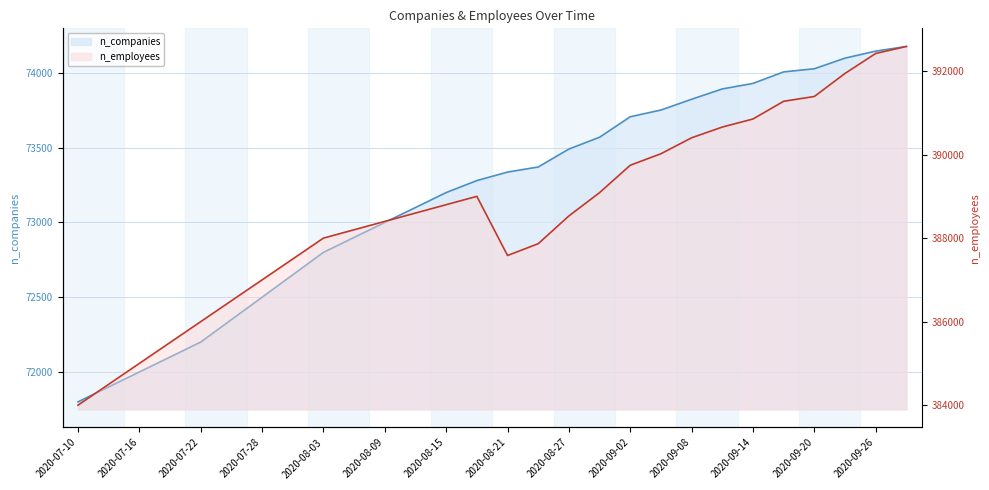

Reading right to left, transcribe all the data shown in this chart.

n_companies: 2020-09-28=74177	2020-09-26=74146	2020-09-23=74099	2020-09-20=74028	2020-09-17=74007	2020-09-14=73930	2020-09-11=73893	2020-09-08=73824	2020-09-05=73752	2020-09-02=73707	2020-08-30=73570	2020-08-27=73491	2020-08-24=73371	2020-08-21=73337	2020-08-18=73280	2020-08-15=73200	2020-08-12=73100	2020-08-09=73000	2020-08-06=72900	2020-08-03=72800	2020-07-31=72650	2020-07-28=72500	2020-07-25=72350	2020-07-22=72200	2020-07-19=72100	2020-07-16=72000	2020-07-13=71900	2020-07-10=71800
n_employees: 2020-09-28=392588	2020-09-26=392421	2020-09-23=391943	2020-09-20=391391	2020-09-17=391276	2020-09-14=390852	2020-09-11=390659	2020-09-08=390402	2020-09-05=390020	2020-09-02=389745	2020-08-30=389089	2020-08-27=388531	2020-08-24=387866	2020-08-21=387584	2020-08-18=389000	2020-08-15=388800	2020-08-12=388600	2020-08-09=388400	2020-08-06=388200	2020-08-03=388000	2020-07-31=387500	2020-07-28=387000	2020-07-25=386500	2020-07-22=386000	2020-07-19=385500	2020-07-16=385000	2020-07-13=384500	2020-07-10=384000